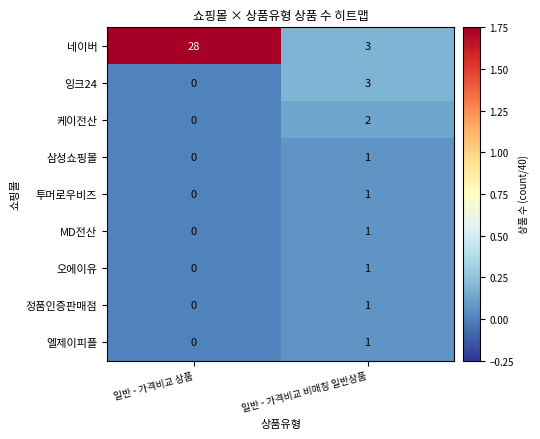

At which label is 케이전산 closest to 1?

일반 - 가격비교 상품